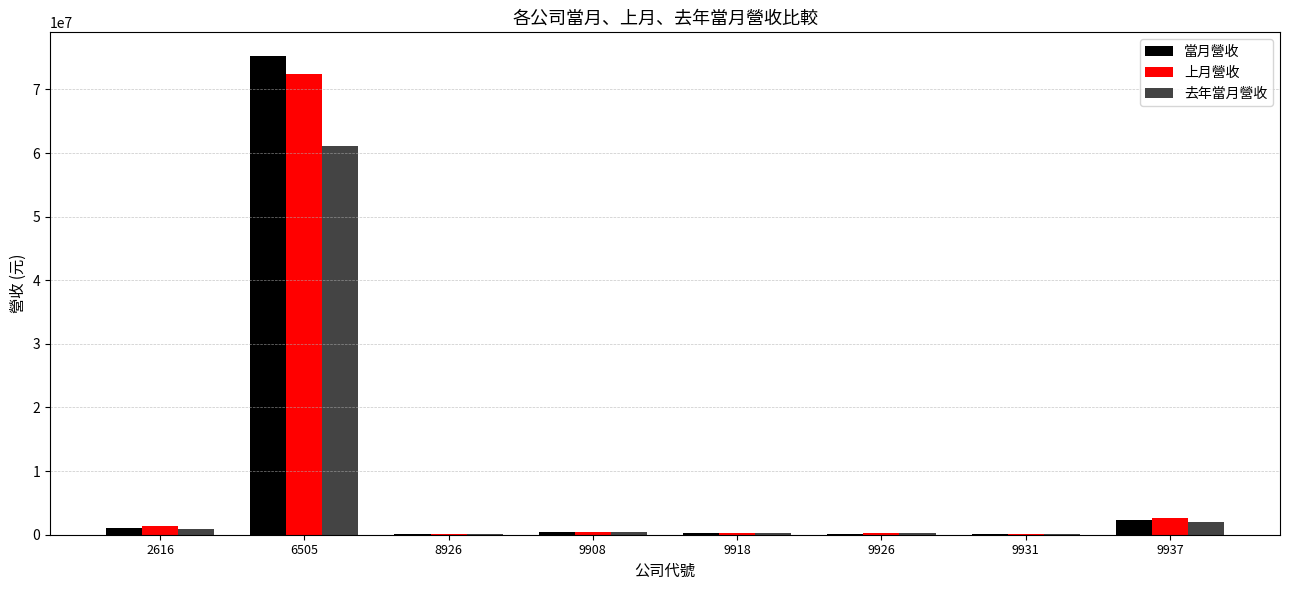

Where is 上月營收 nearest to the value 36276054?

9937